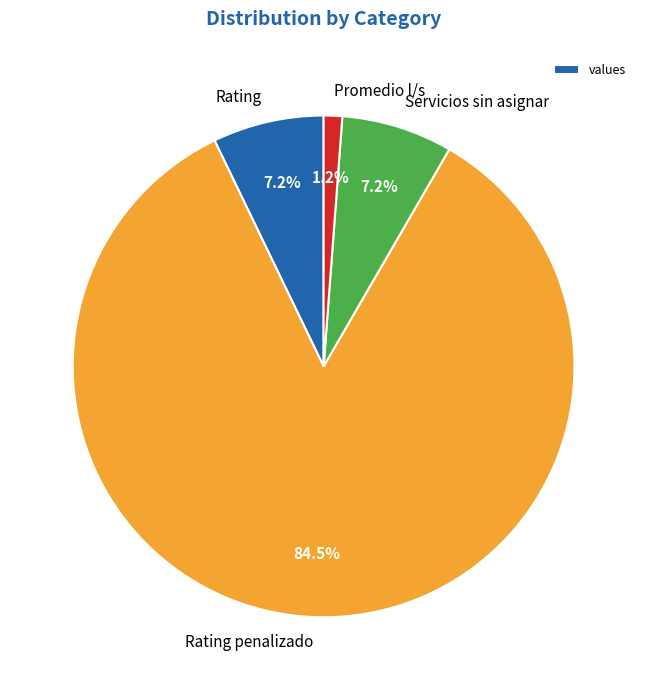

Which category has the smallest portion of the pie?

Promedio l/s